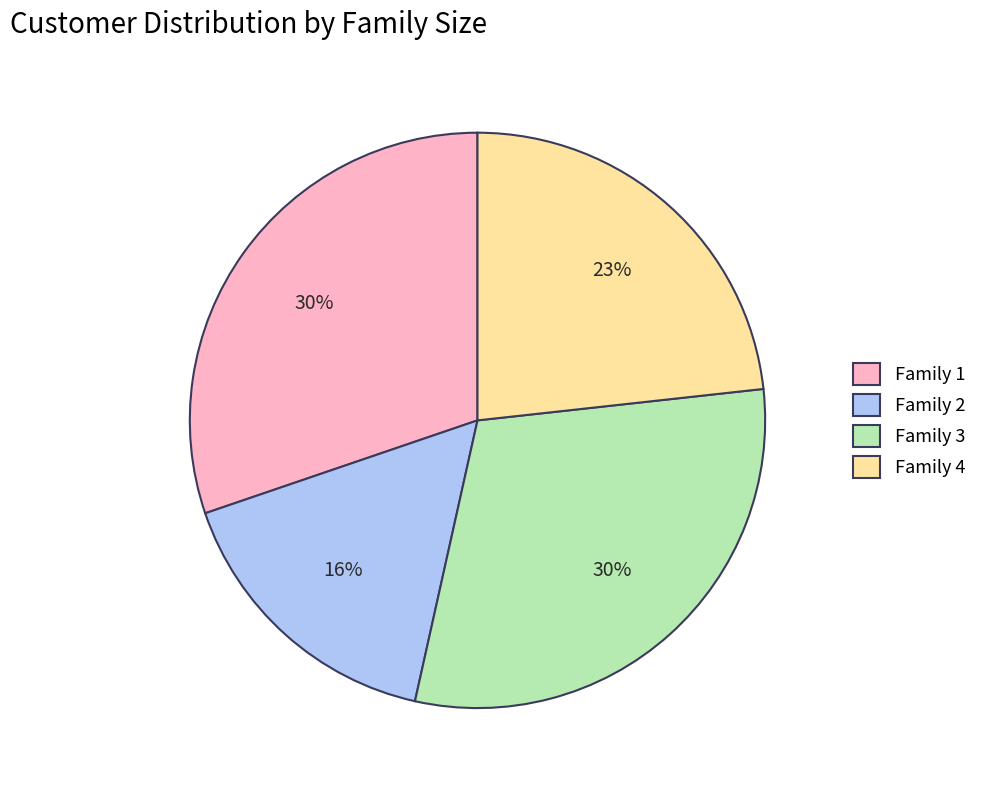

What is the smallest slice in the pie chart?

Family 2